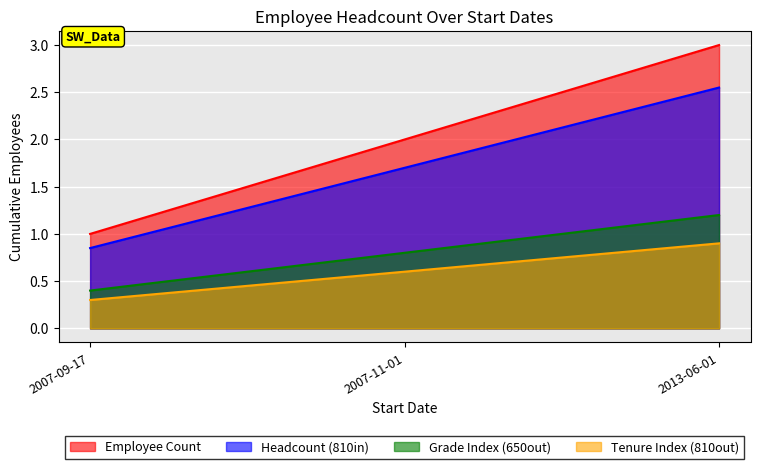

What is the difference between the maximum and minimum values?

2